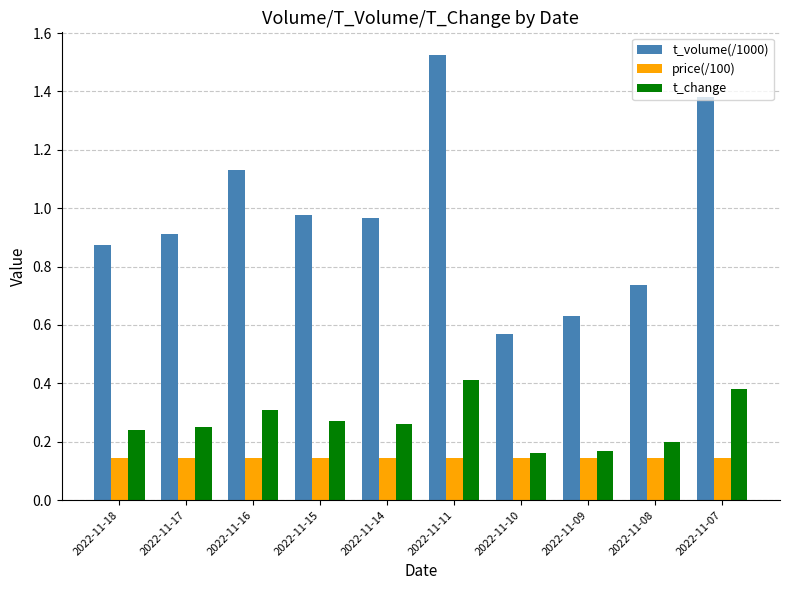

Which series changed the most between 2022-11-17 and 2022-11-08?

t_volume(/1000)